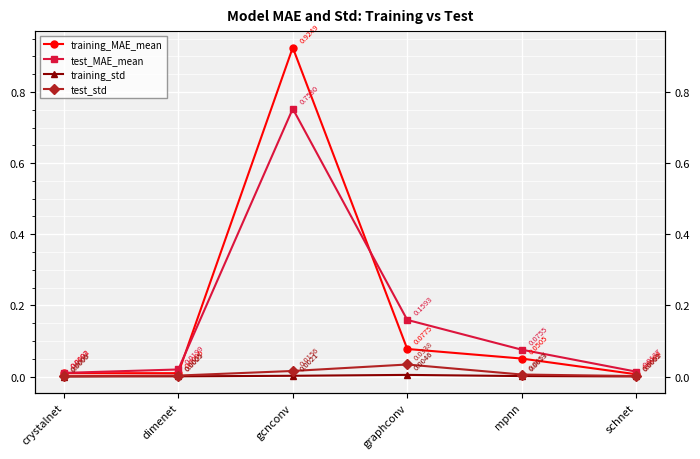

Is this an area chart (filled region under the line)?

No